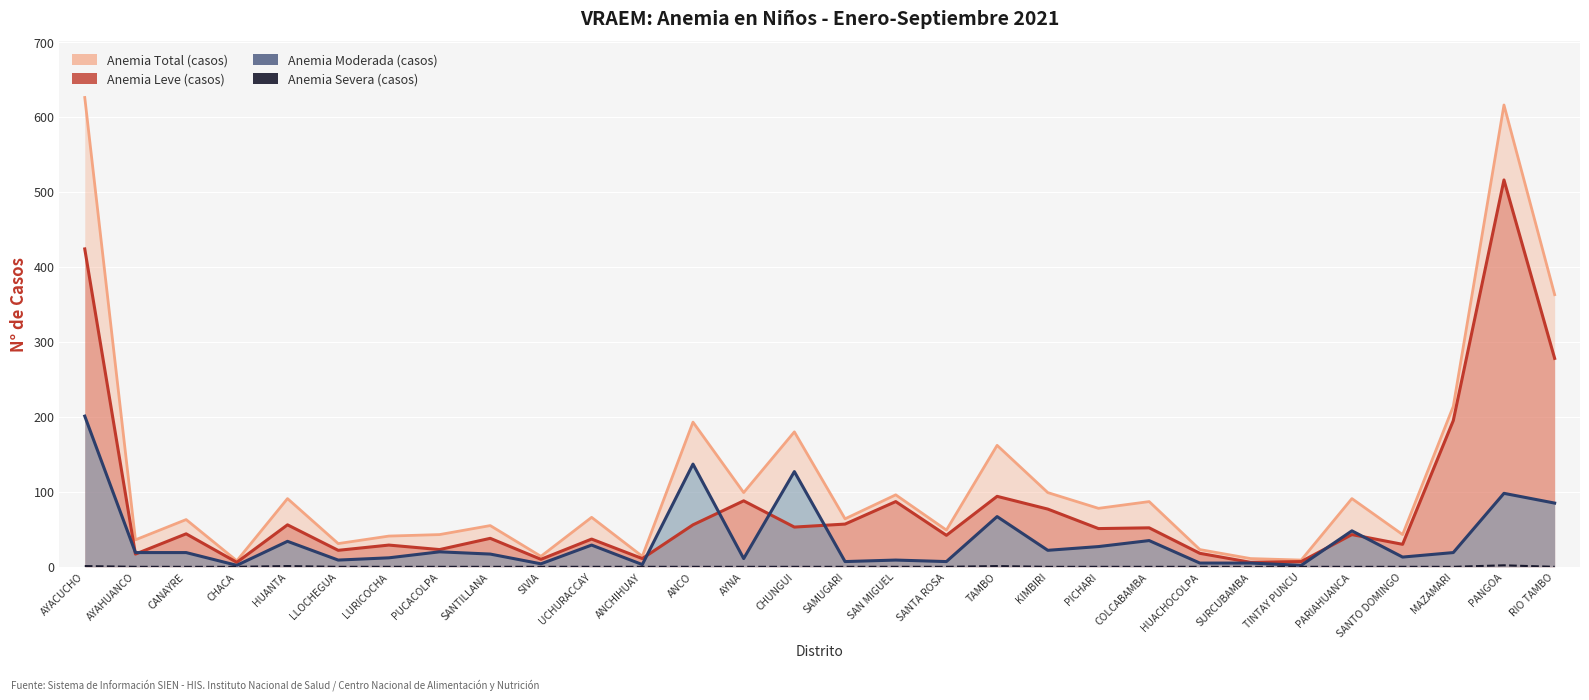

The value at SURCUBAMBA is -1. True or false?

False